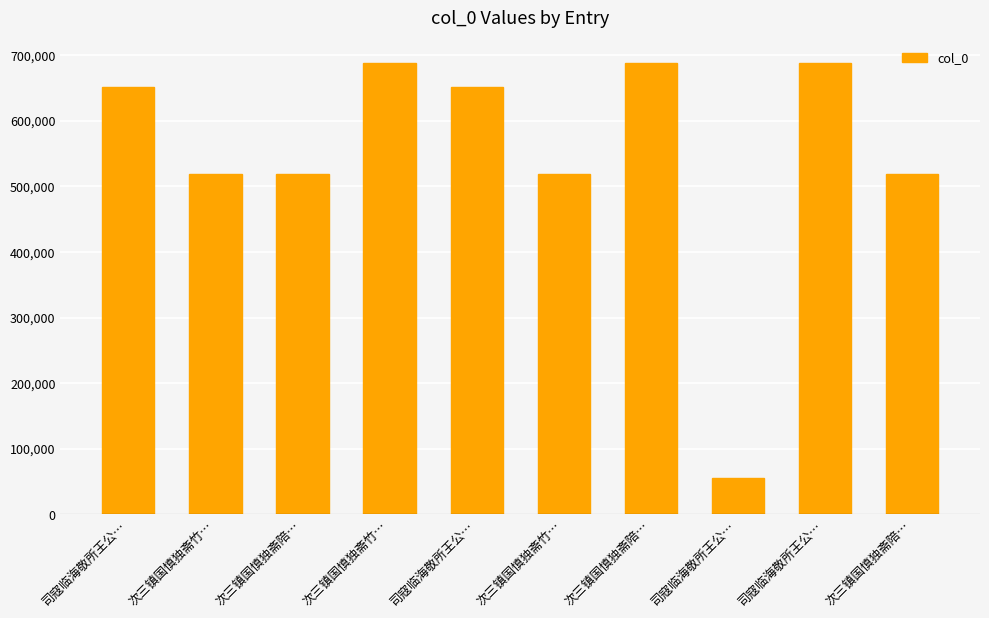

Are the bars horizontal?

No